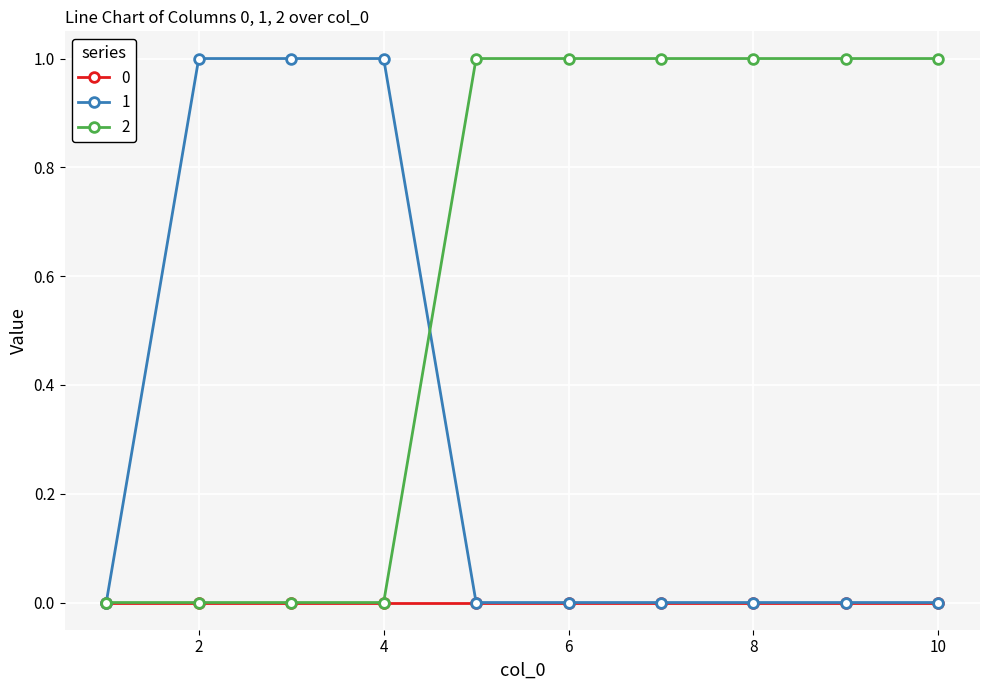

Count the 1 values in the range 0 to 1.

10